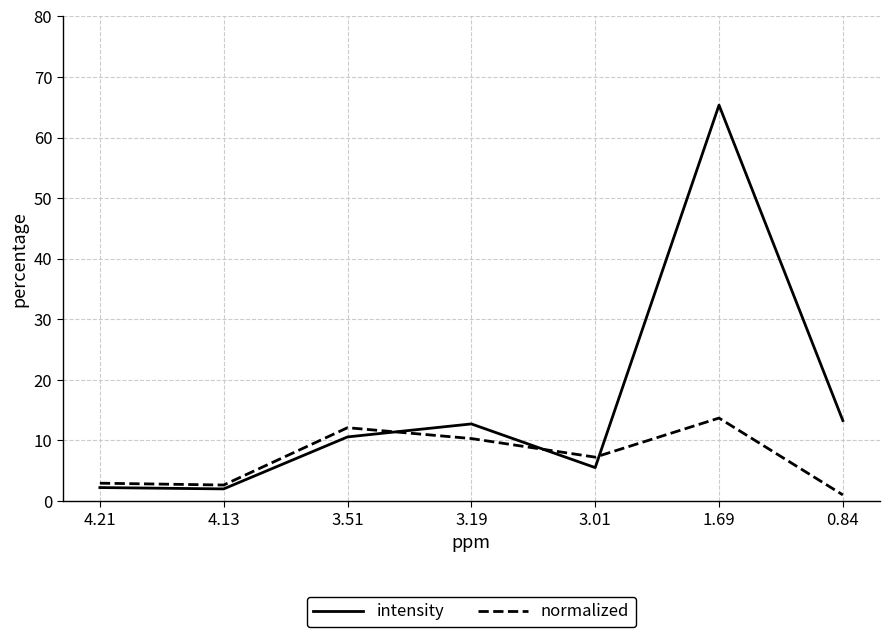

What is the highest value of the intensity series?

65.3